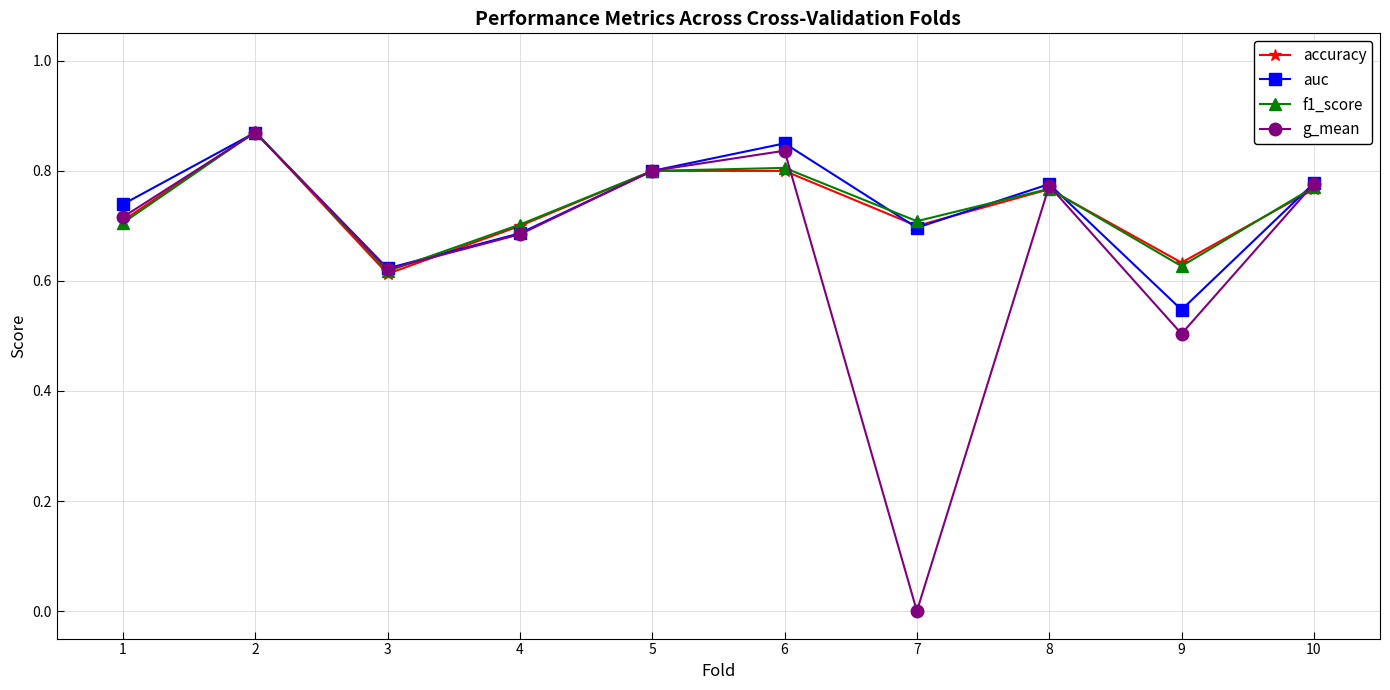

At how many categories does at least one series exceed 0?

10